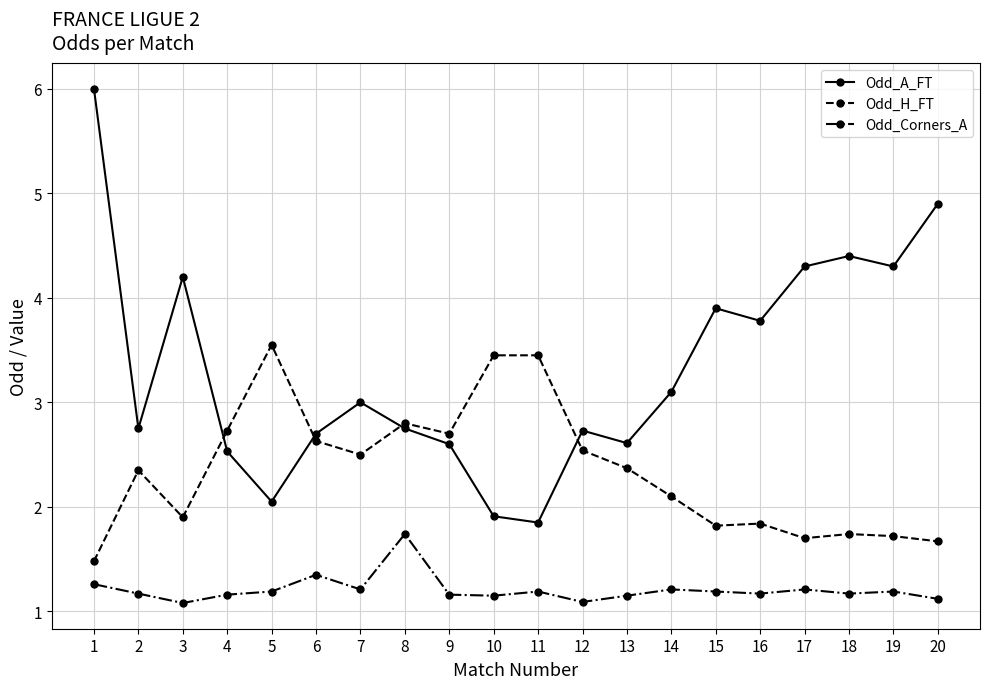

How many data points does each series have?

20